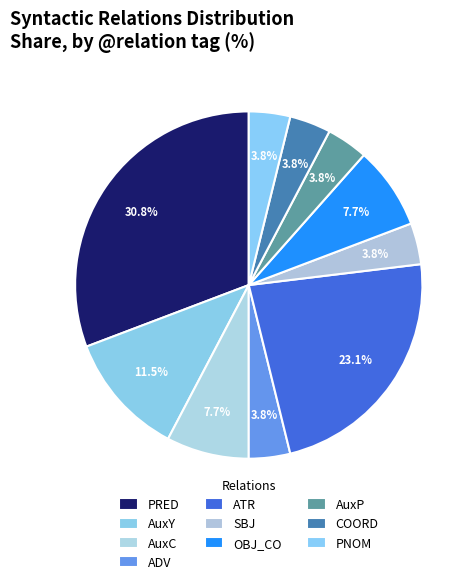

Combined, what portion of the pie is OBJ_CO and AuxY?

19.2%